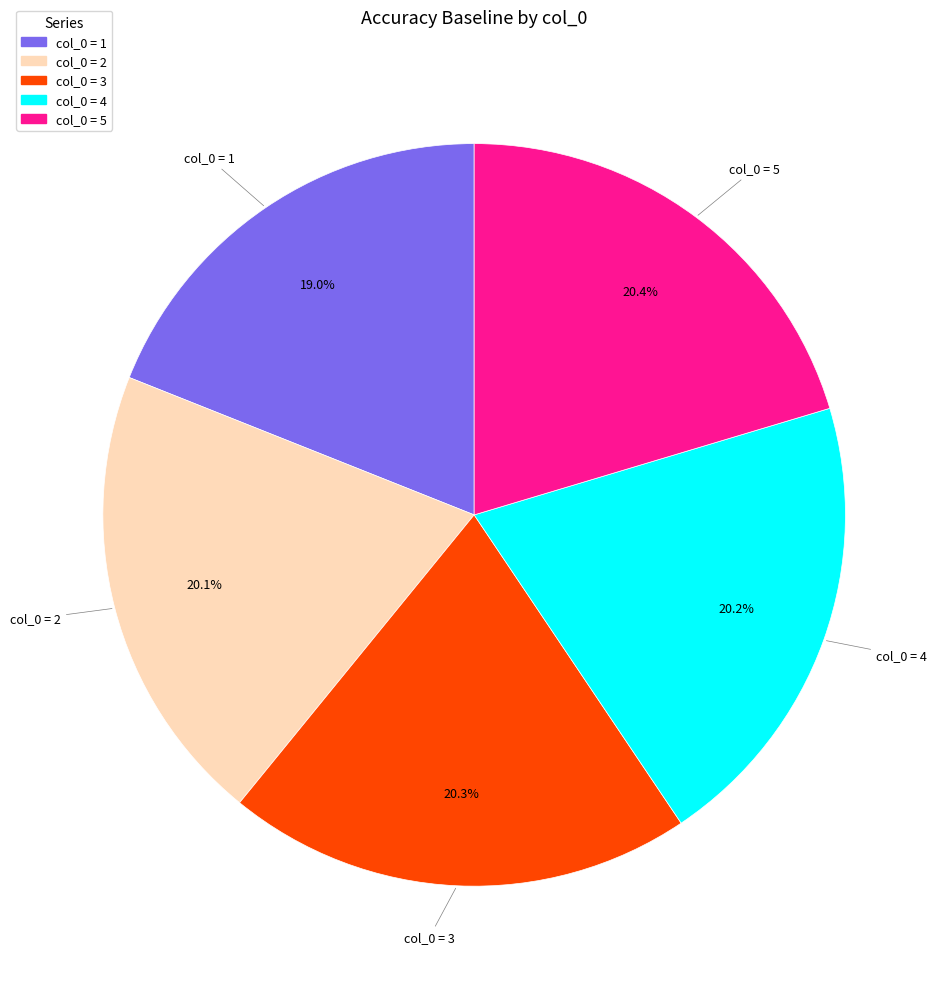

How many slices are in this pie chart?

5